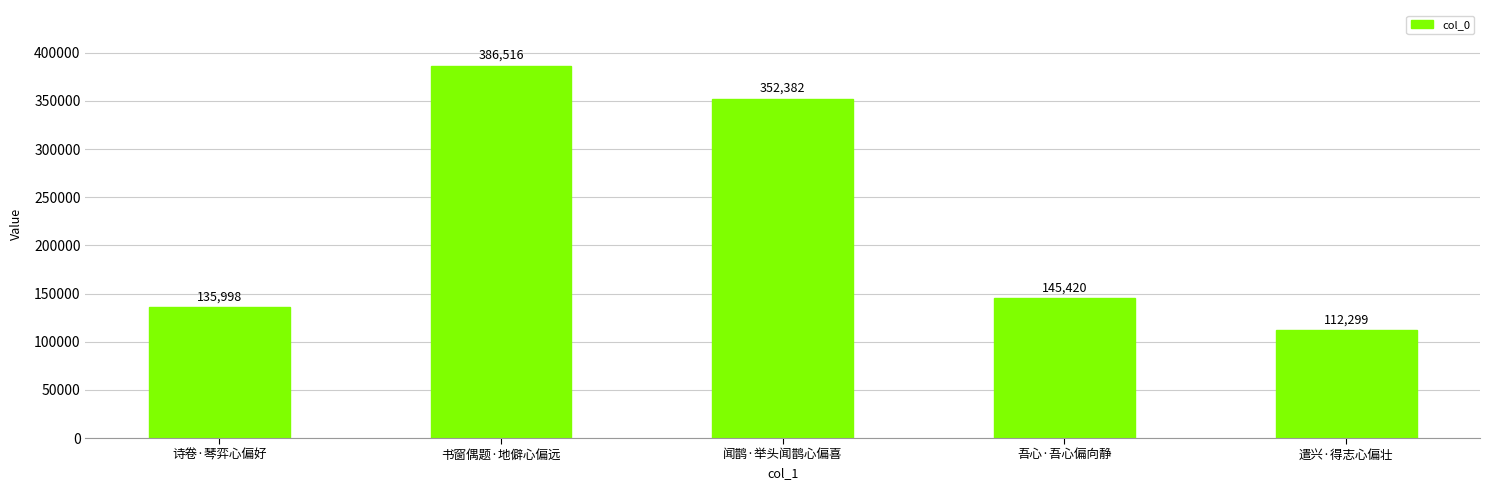

What is the ratio of the value at 诗卷·琴弈心偏好 to the value at 遣兴·得志心偏壮?

1.2